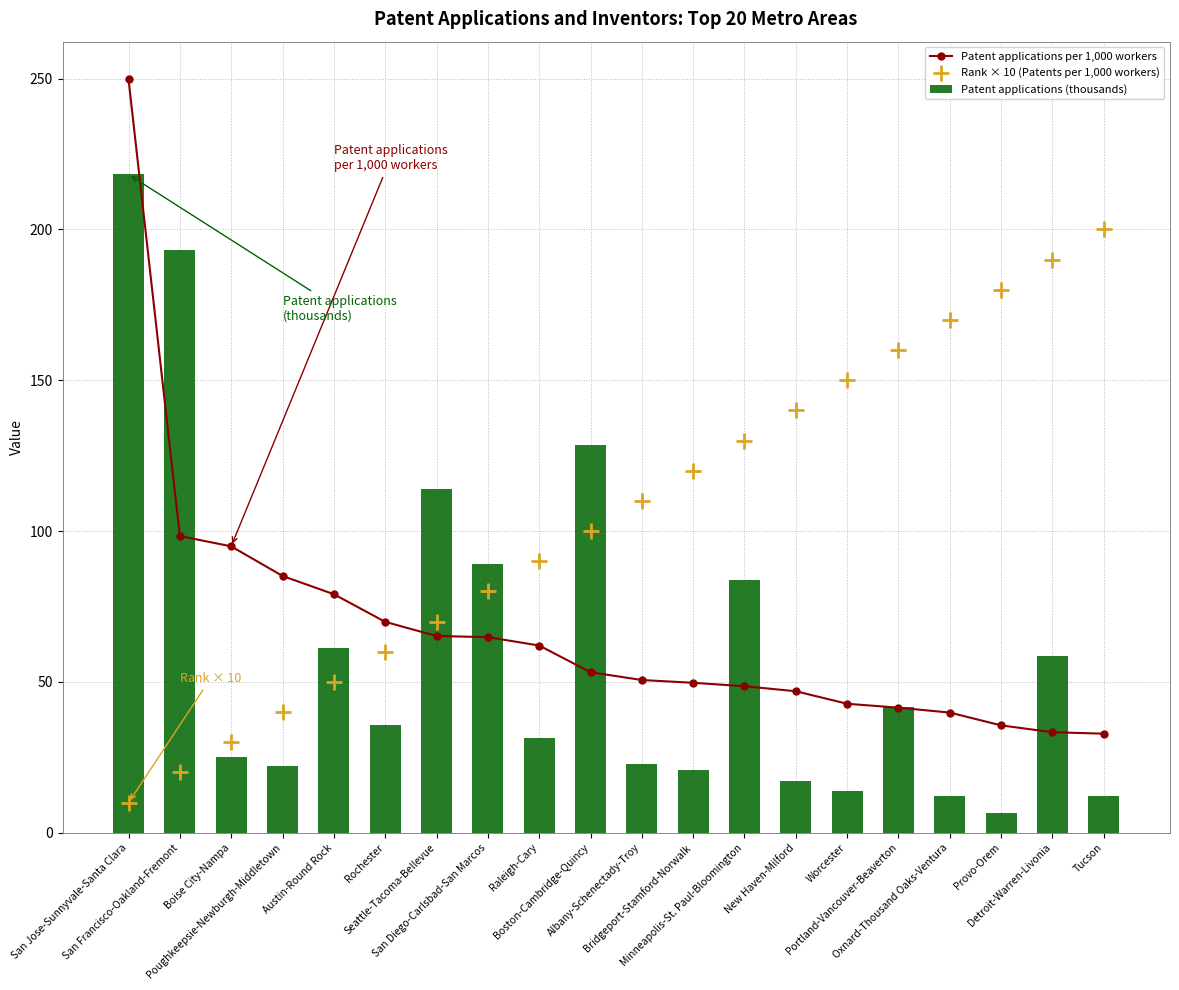

Which series has the largest total across all categories?

Rank × 10 (Patents per 1,000 workers)